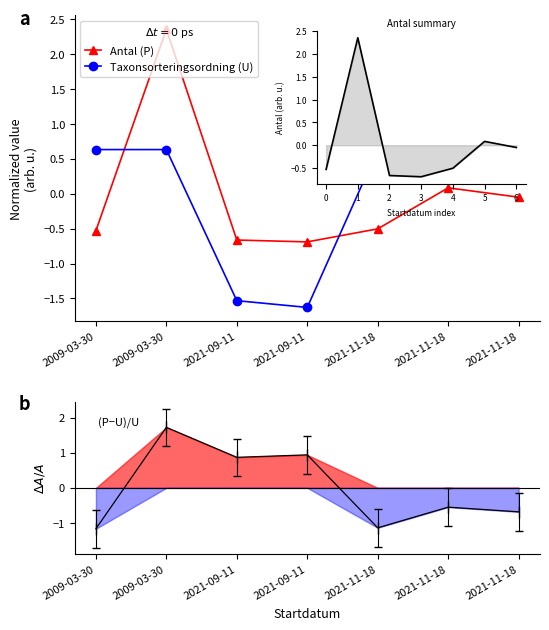

Between which two adjacent categories do (Antal−Taxon)/Taxon and Antal (P) first intersect?

2009-03-30 and 2021-09-11